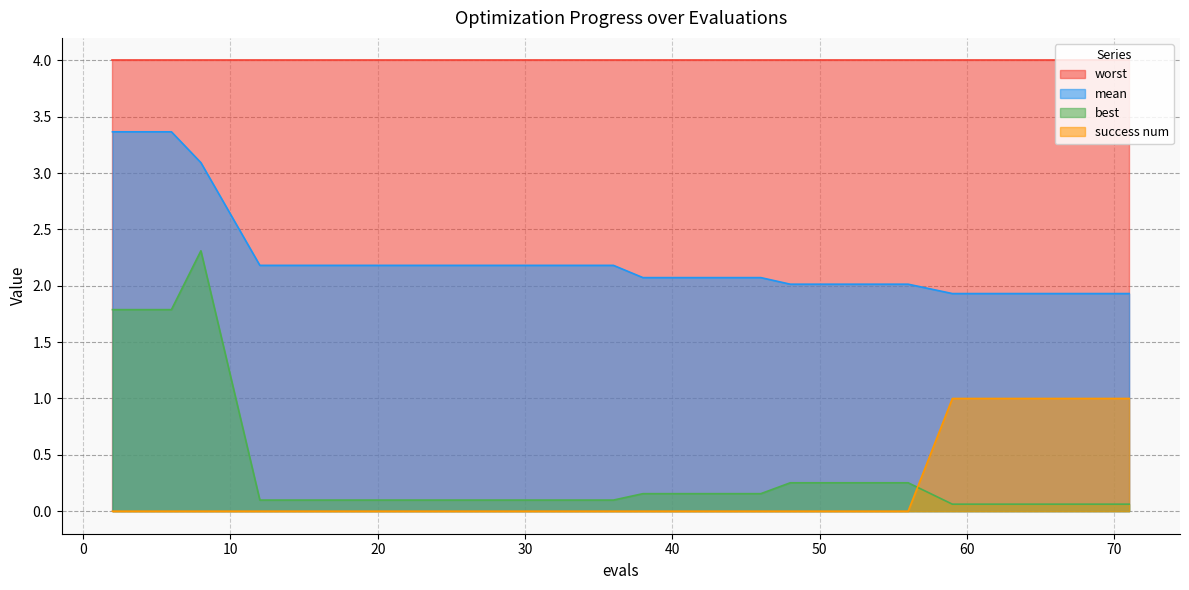

In best, how many points are higher than both neighbors (excluding endpoints)?

1